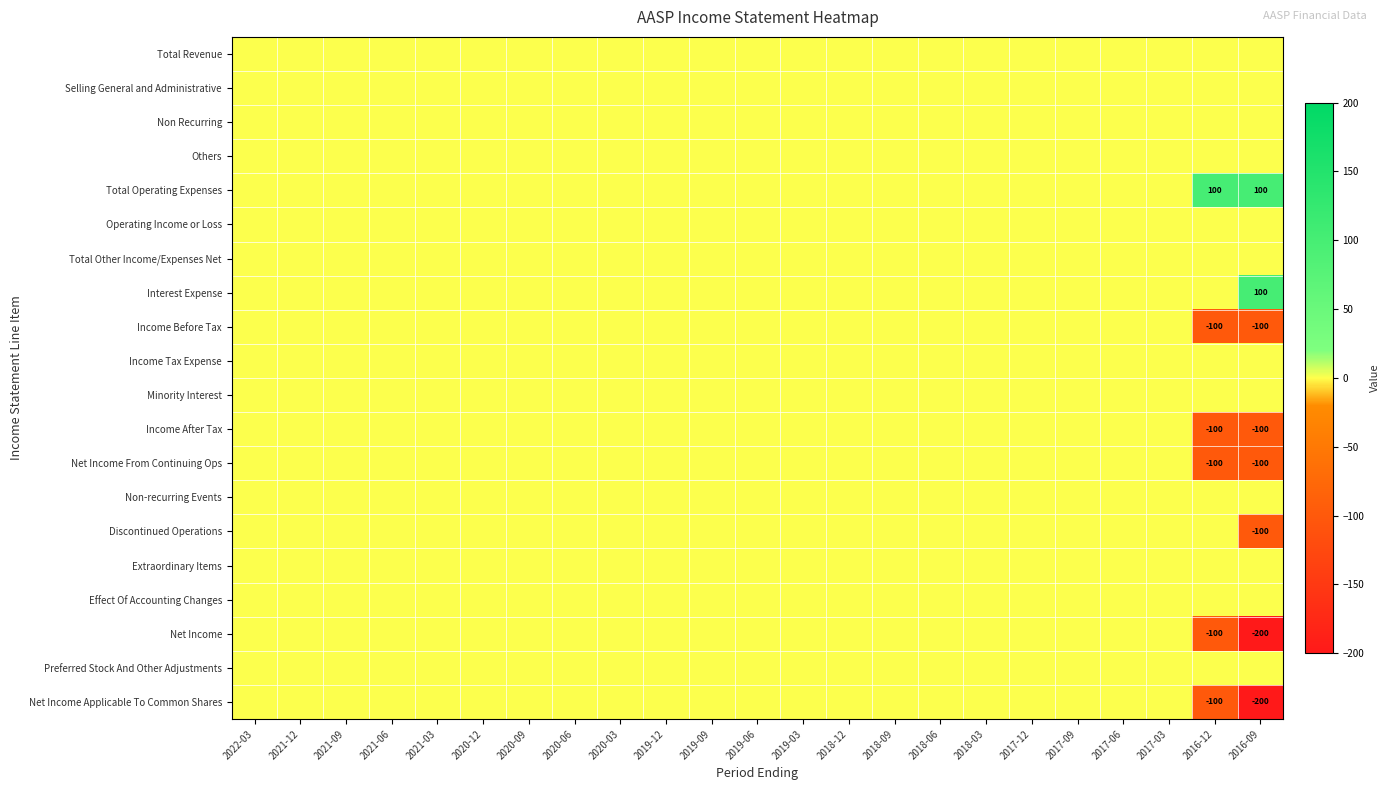

The Interest Expense series shows 0 at 2017-06. True or false?

True